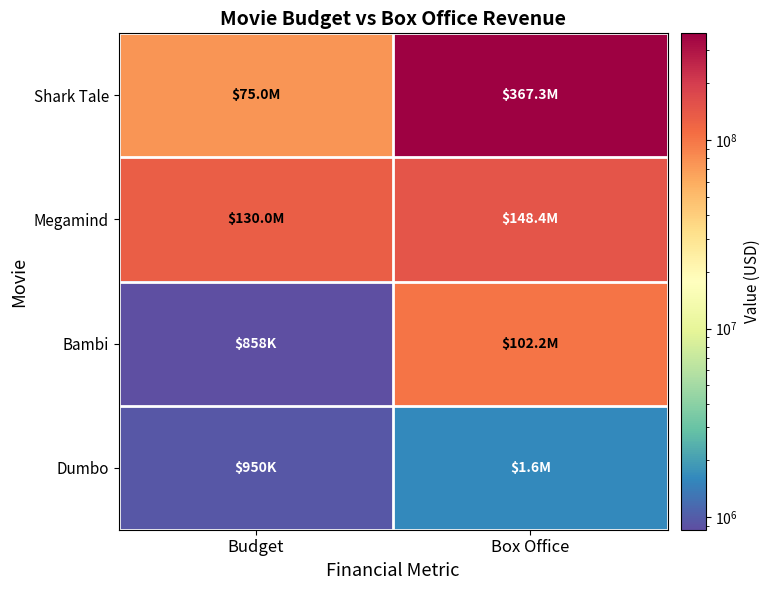

Which has a higher value, Box Office or Budget?

Box Office